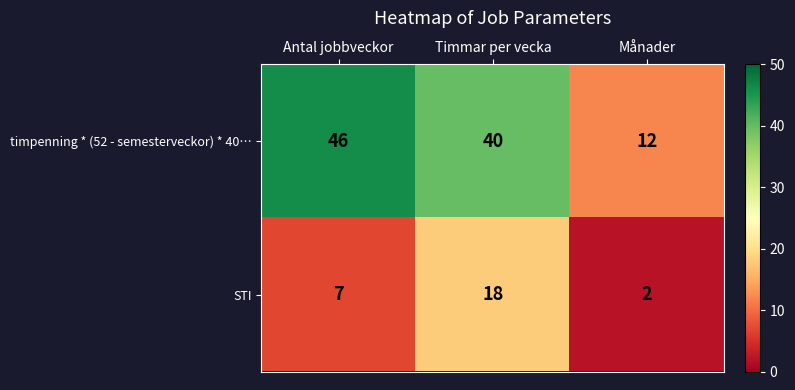

Which series has the widest spread of values?

timpenning * (52 - semesterveckor) * 40…